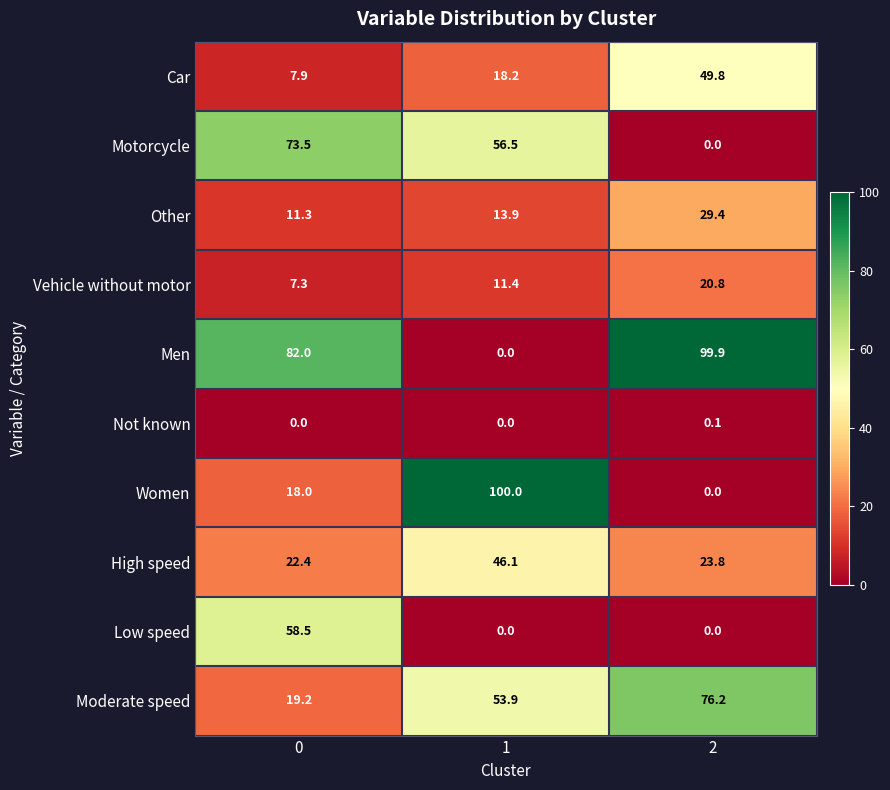

What is the sum of the Moderate speed values at 2 and 0?

95.4